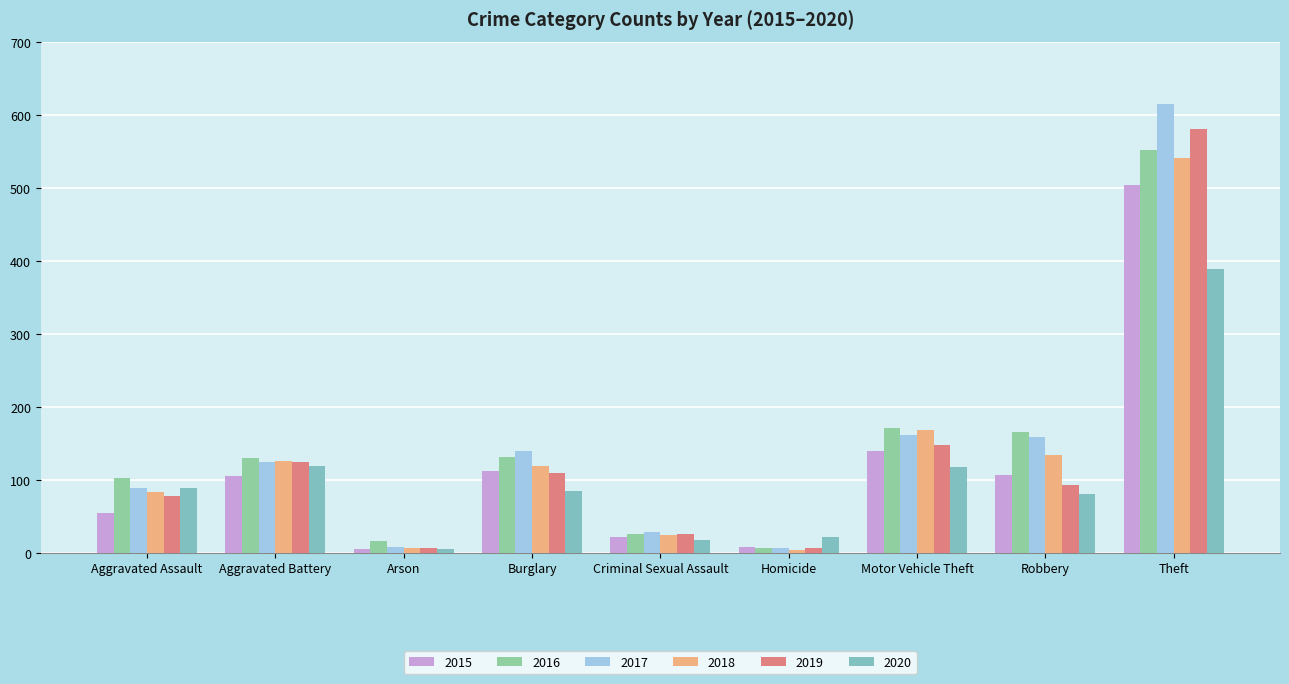

True or false: 2017 has a value of 96 at Robbery.

False